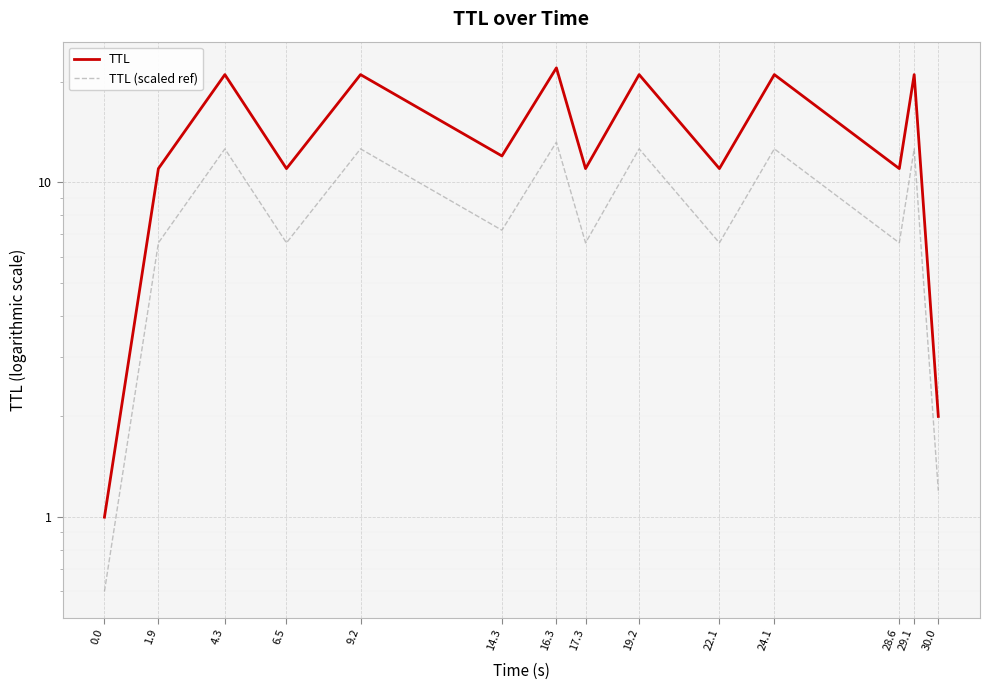

True or false: TTL (scaled ref) has more than 2 interior local peaks.

True